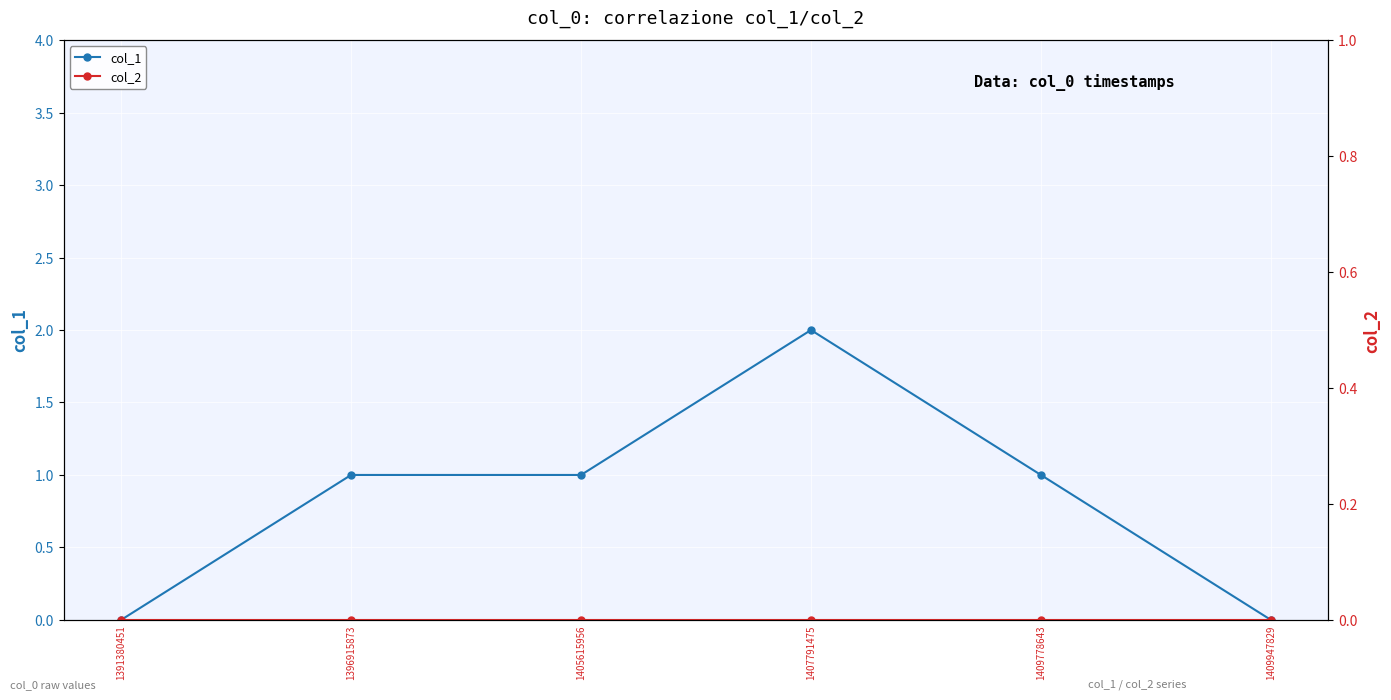

True or false: col_1 has more than 2 points higher than both neighbors.

False